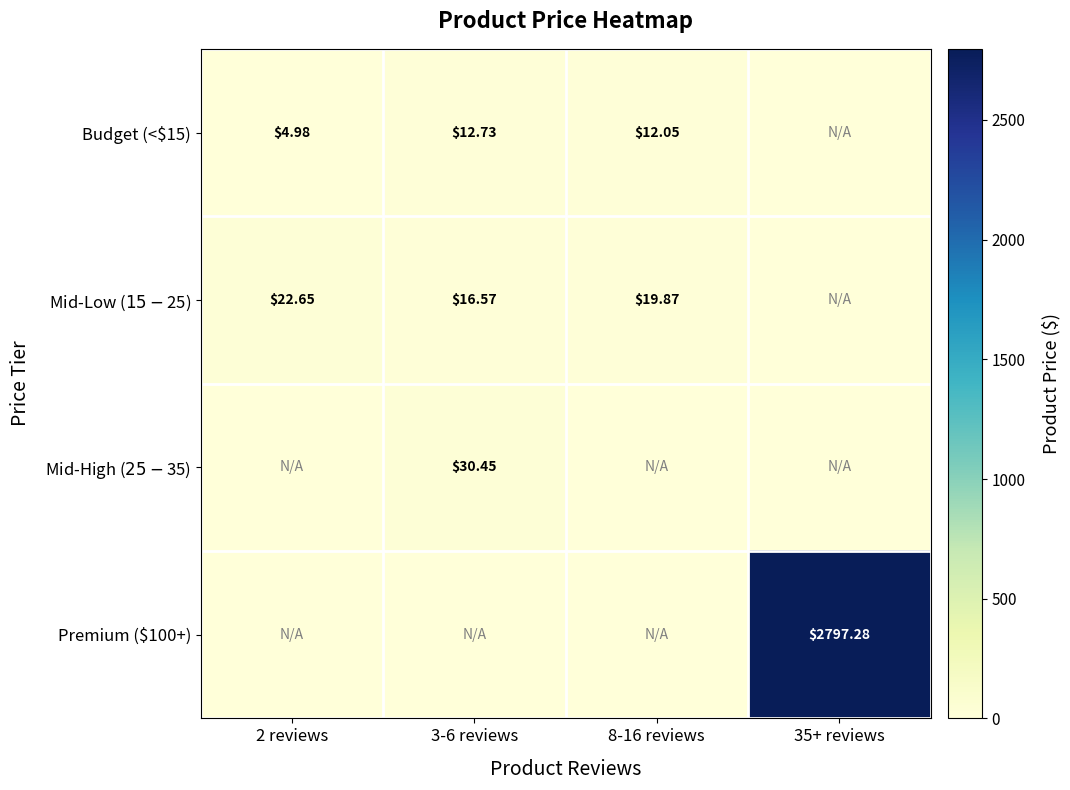

What is the average value of the Mid-Low ($15-$25) series?

14.8